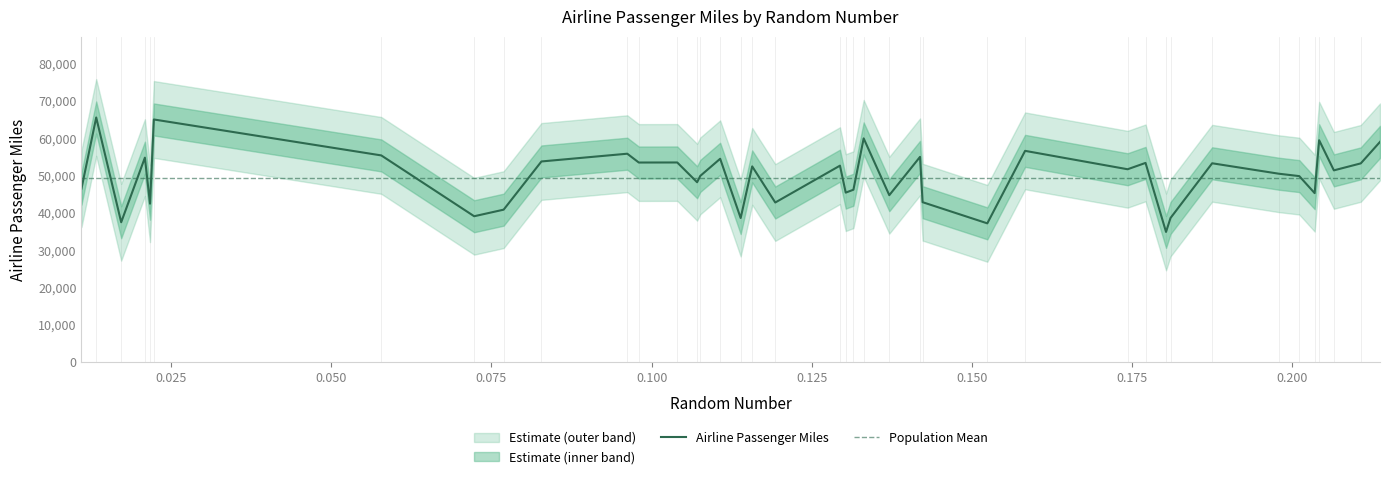

What is the difference between the maximum and minimum values?

30675.8